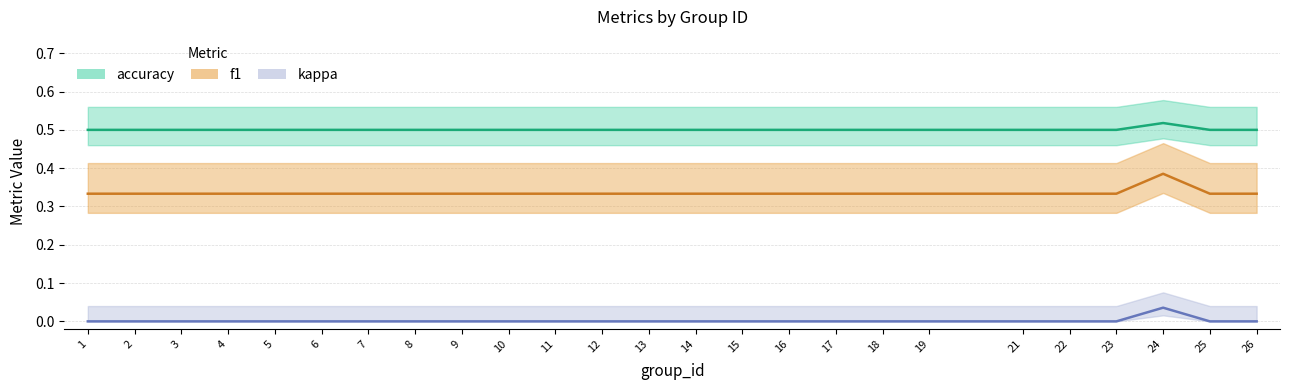

Reading right to left, extract all data points from this chart.

f1: 26=0.5	25=0.5	24=0.5	23=0.5	22=0.5	21=0.5	19=0.5	18=0.5	17=0.5	16=0.5	15=0.5	14=0.5	13=0.5	12=0.5	11=0.5	10=0.5	9=0.5	8=0.5	7=0.5	6=0.5	5=0.5	4=0.5	3=0.5	2=0.5	1=0.5
kappa: 26=0.3	25=0.3	24=0.4	23=0.3	22=0.3	21=0.3	19=0.3	18=0.3	17=0.3	16=0.3	15=0.3	14=0.3	13=0.3	12=0.3	11=0.3	10=0.3	9=0.3	8=0.3	7=0.3	6=0.3	5=0.3	4=0.3	3=0.3	2=0.3	1=0.3
accuracy: 26=0.0	25=0.0	24=0.0	23=0.0	22=0.0	21=0.0	19=0.0	18=0.0	17=0.0	16=0.0	15=0.0	14=0.0	13=0.0	12=0.0	11=0.0	10=0.0	9=0.0	8=0.0	7=0.0	6=0.0	5=0.0	4=0.0	3=0.0	2=0.0	1=0.0